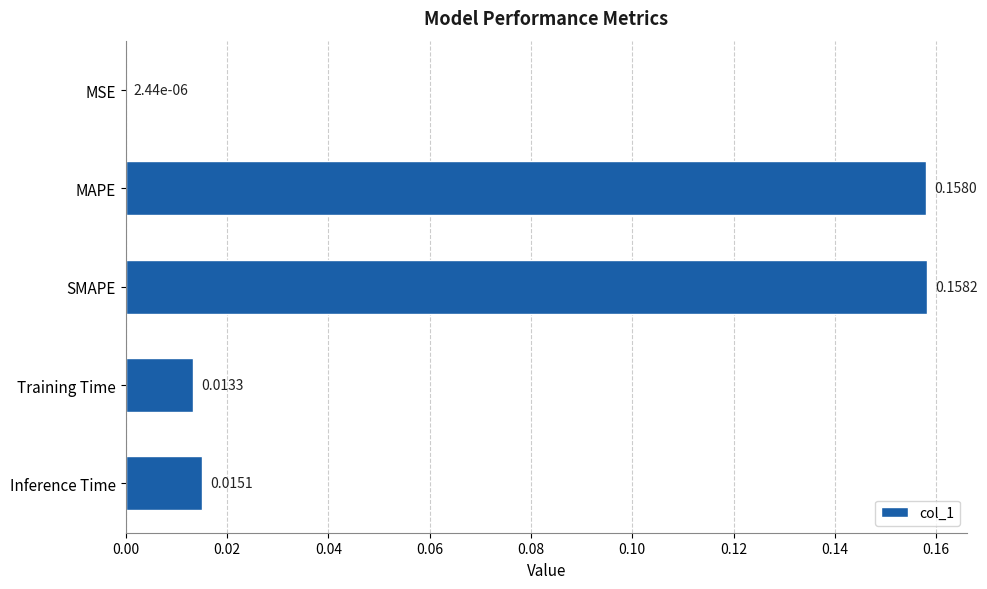

What is the sum of the values at SMAPE and MAPE?

0.3